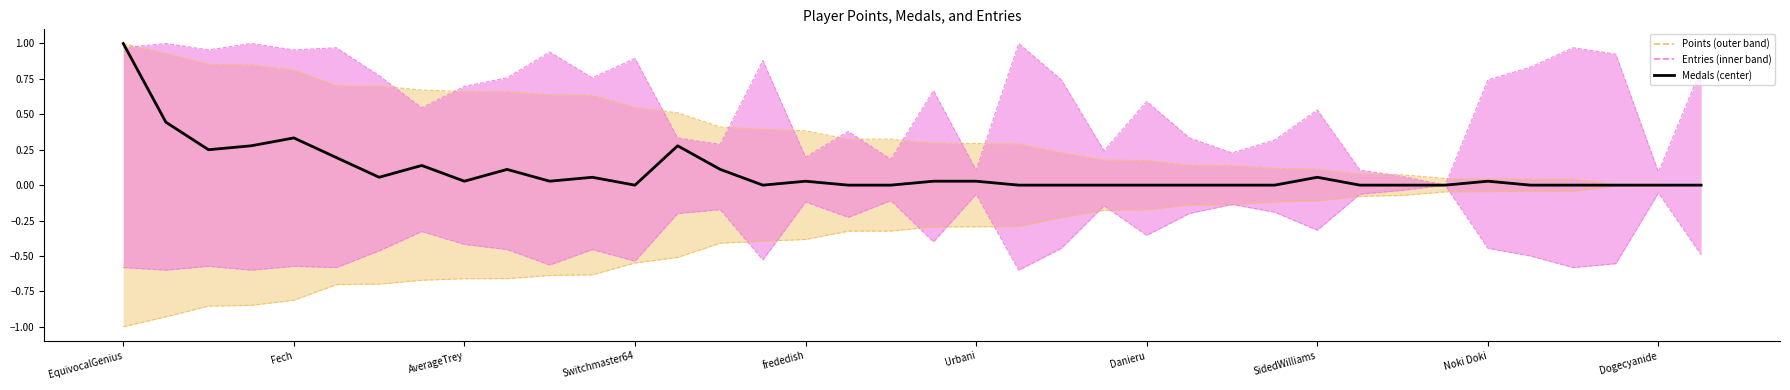

List the series in order of their peak value, highest first.

Points upper, Entries upper, Medals, Points lower, Entries lower